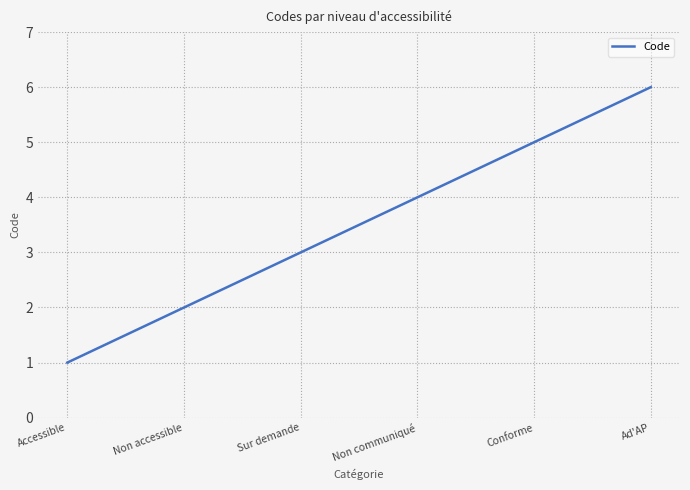

What is the minimum value shown in the chart?

1.0